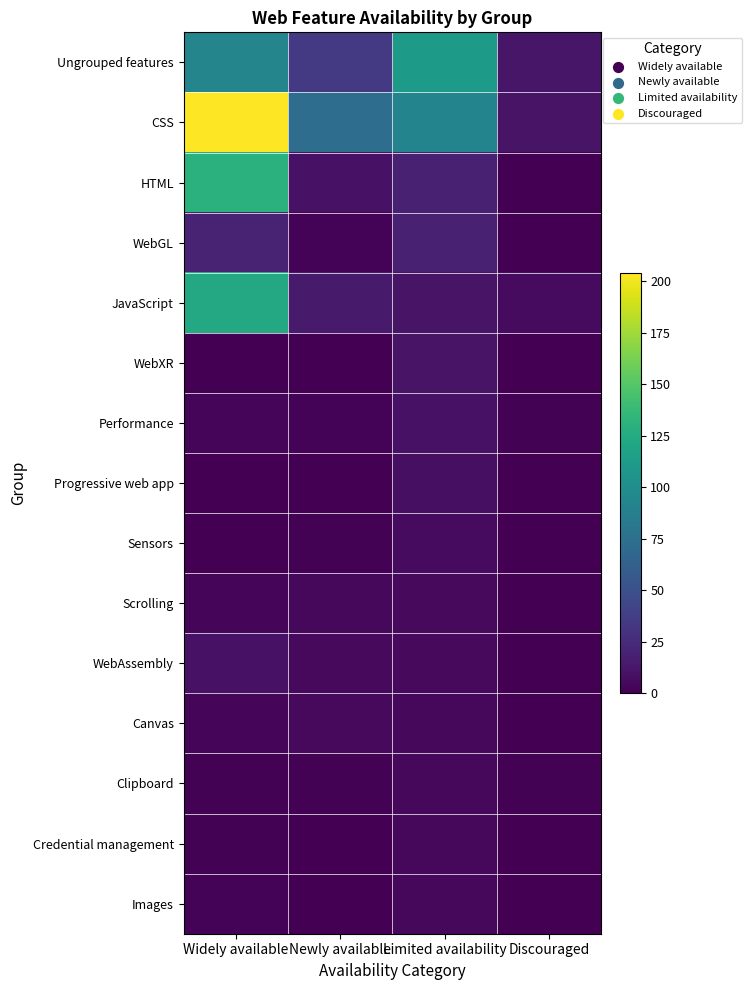

At which category is the sum across all series the highest?

Widely available